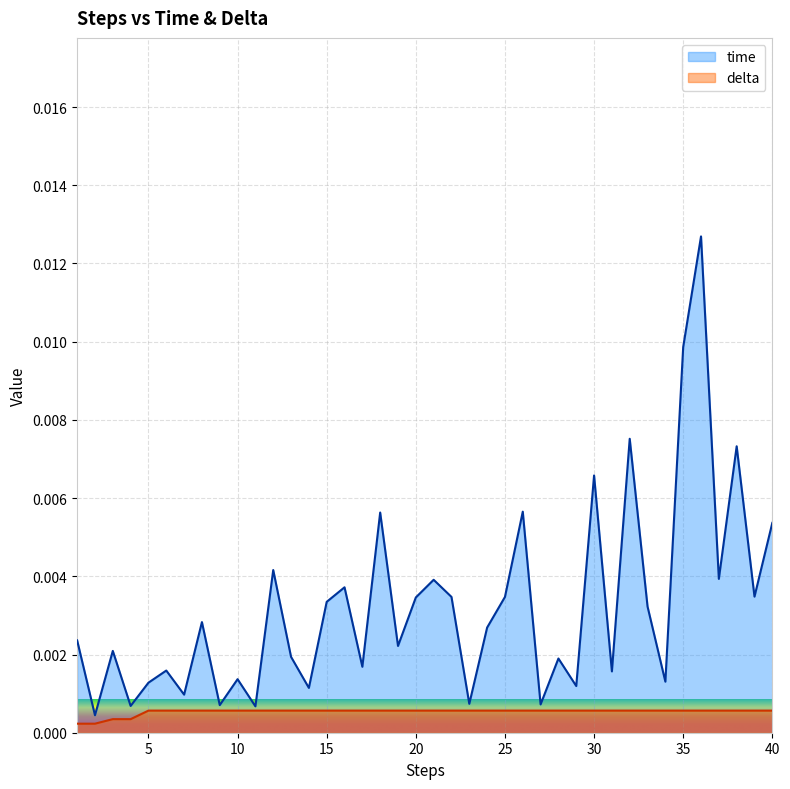

True or false: time has a value of 0.0 at 8.

False